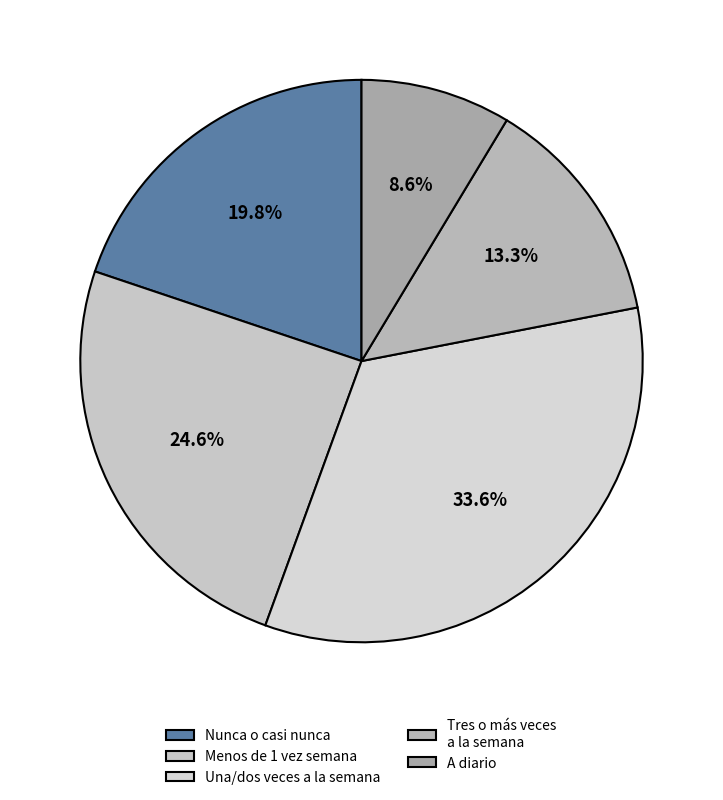

What is the smallest slice in the pie chart?

A diario